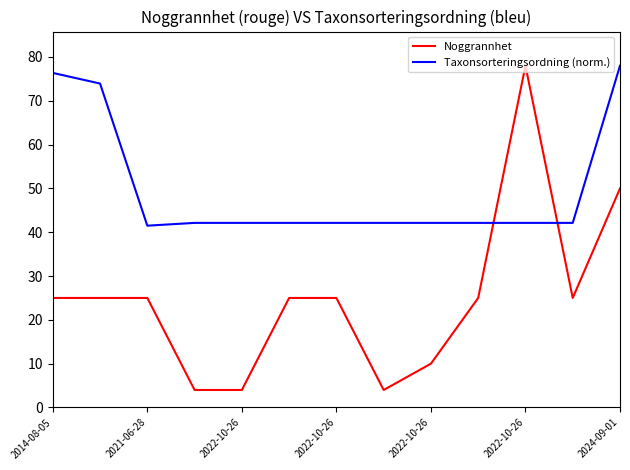

Which series has the largest total across all categories?

Taxonsorteringsordning (norm.)